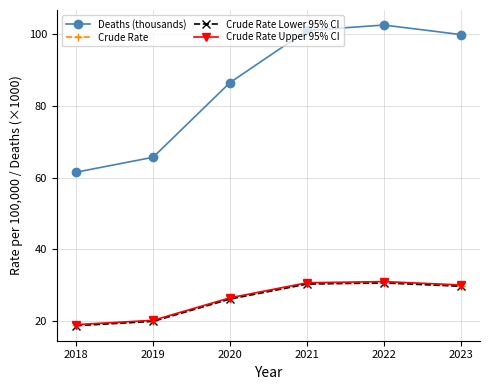

What is the difference between the Deaths (thousands) values at 2019 and 2022?

36.9